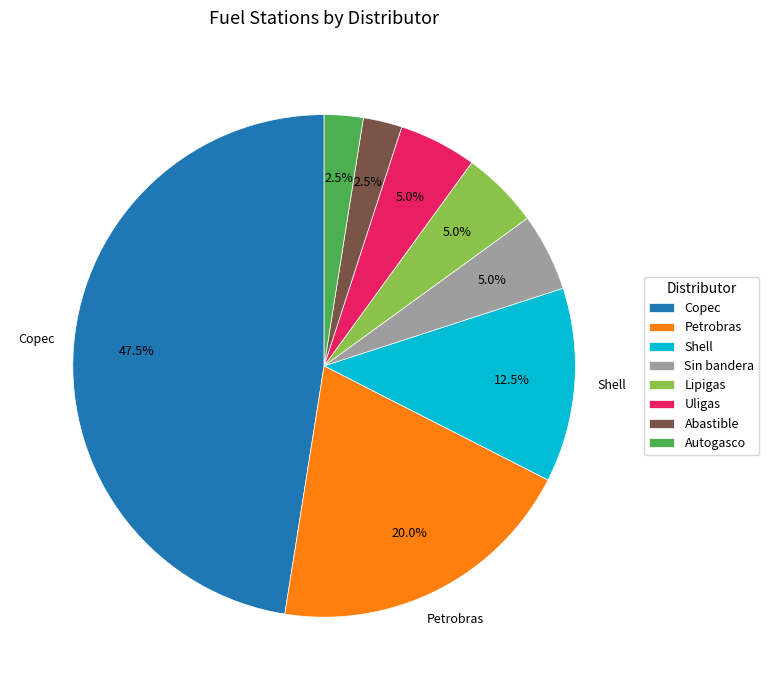

What percentage is the Lipigas slice, to the nearest percent?

5%